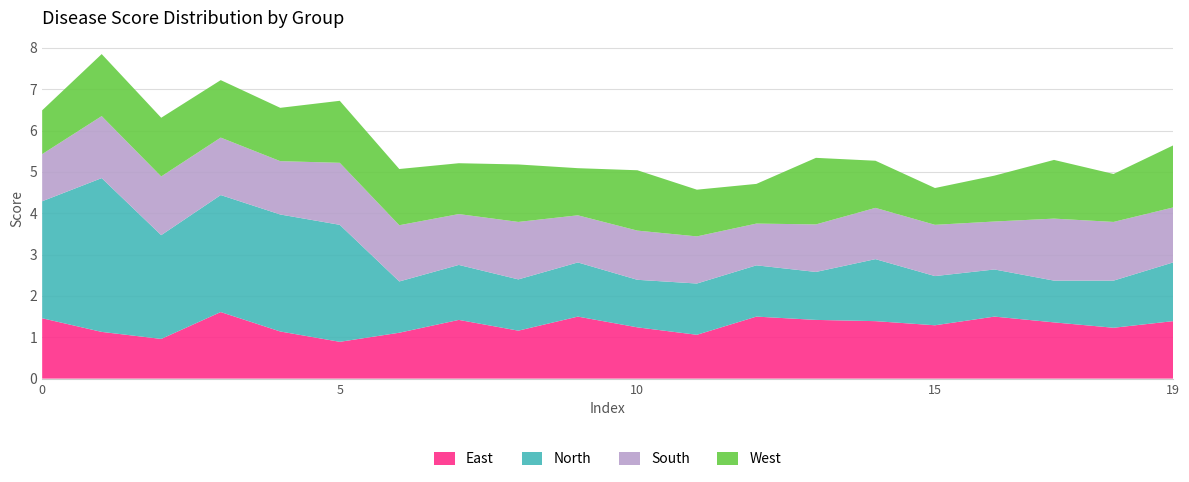

Reading left to right, list all the values displayed in this chart.

Score_0: 1.5	1.1	1.0	1.6	1.1	0.9	1.1	1.4	1.2	1.5	1.2	1.1	1.5	1.4	1.4	1.3	1.5	1.4	1.2	1.4
Score_1: 2.8	3.7	2.5	2.8	2.8	2.8	1.2	1.3	1.2	1.3	1.1	1.2	1.2	1.2	1.5	1.2	1.1	1.0	1.1	1.4
Score_2: 1.1	1.5	1.4	1.4	1.3	1.5	1.4	1.2	1.4	1.1	1.2	1.1	1.0	1.1	1.2	1.2	1.2	1.5	1.4	1.3
Score_3: 1.1	1.5	1.4	1.4	1.3	1.5	1.4	1.2	1.4	1.1	1.5	1.1	1.0	1.6	1.1	0.9	1.1	1.4	1.2	1.5